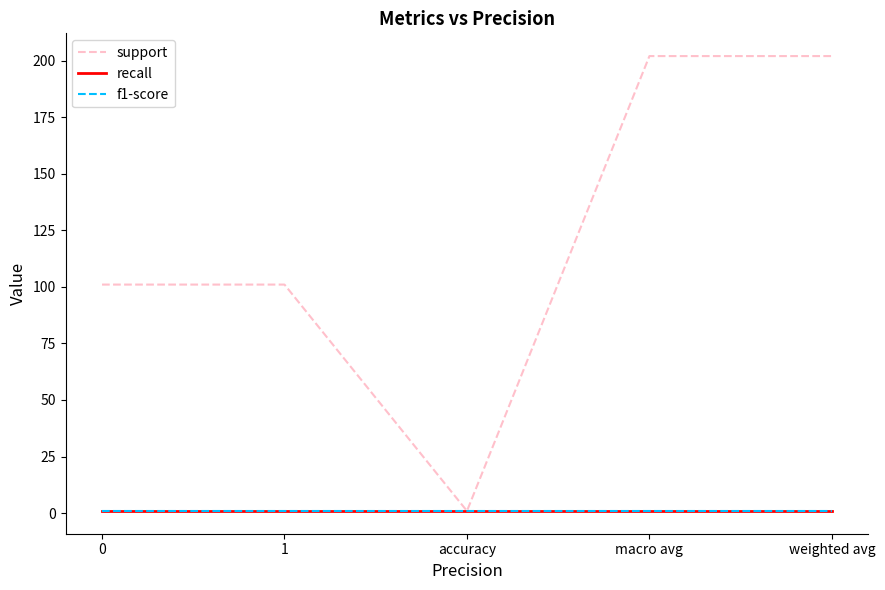

At which category is the sum across all series the highest?

macro avg